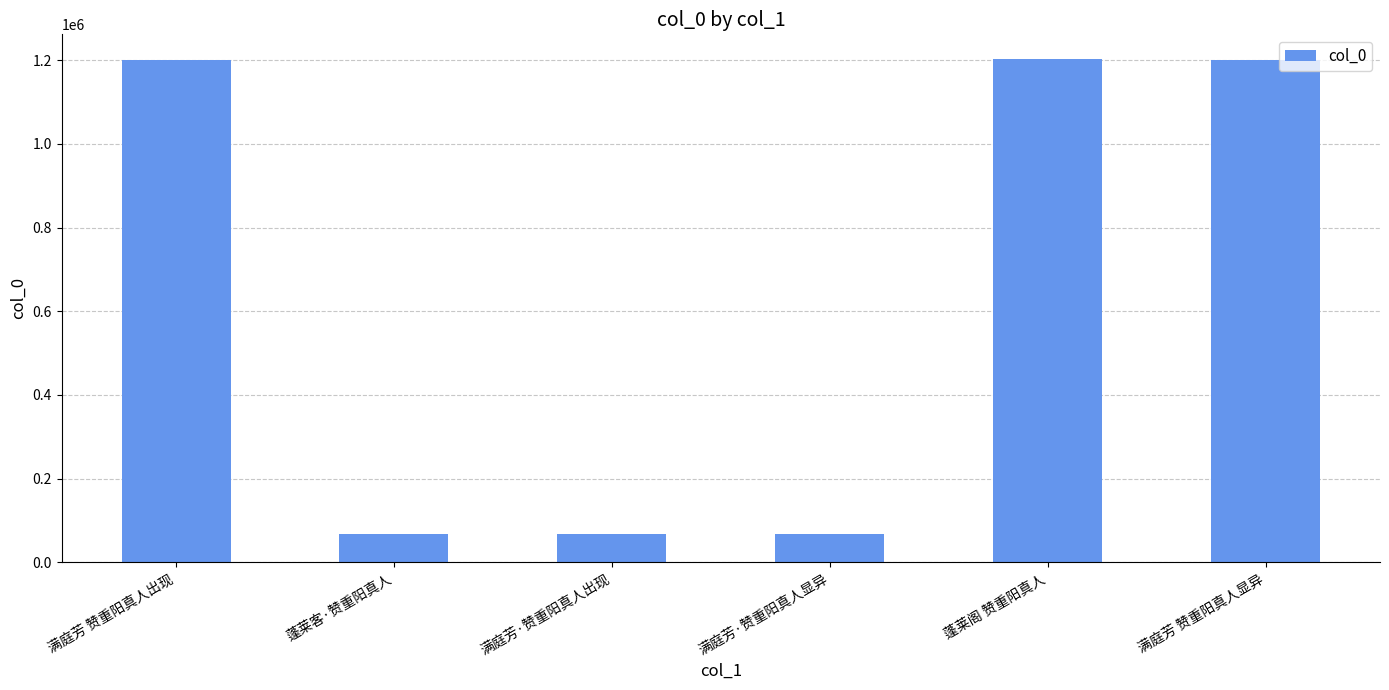

What is the label of the 5th bar from the left?

蓬莱阁 赞重阳真人